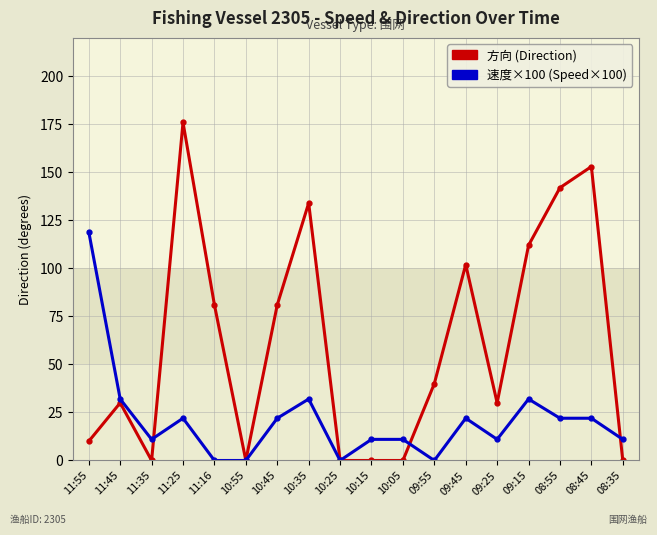

What is the value of the 速度×100 (Speed×100) point at the 18th from the left?

11